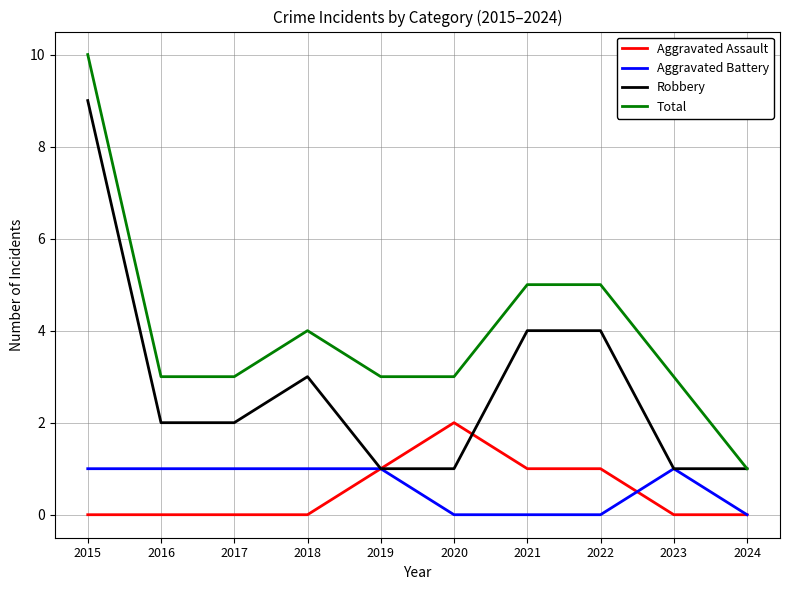

True or false: Total and Aggravated Battery cross at least once.

False